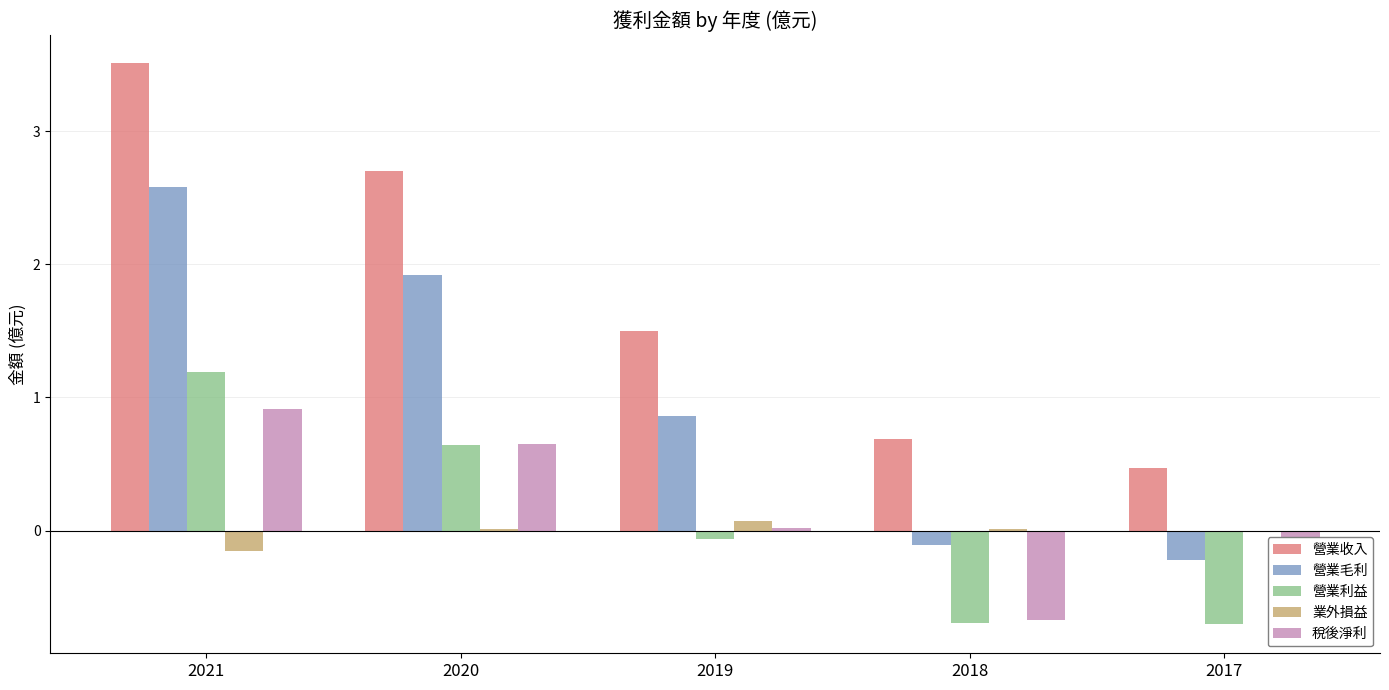

What is the sum of all 營業收入 values?

8.9